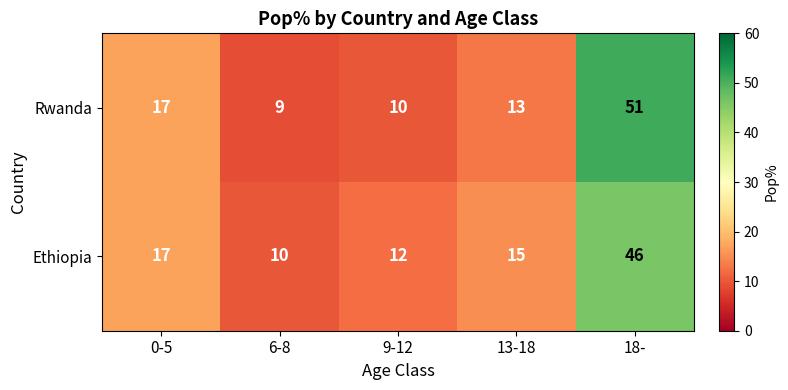

Where does the Ethiopia series first go above 15?

0-5